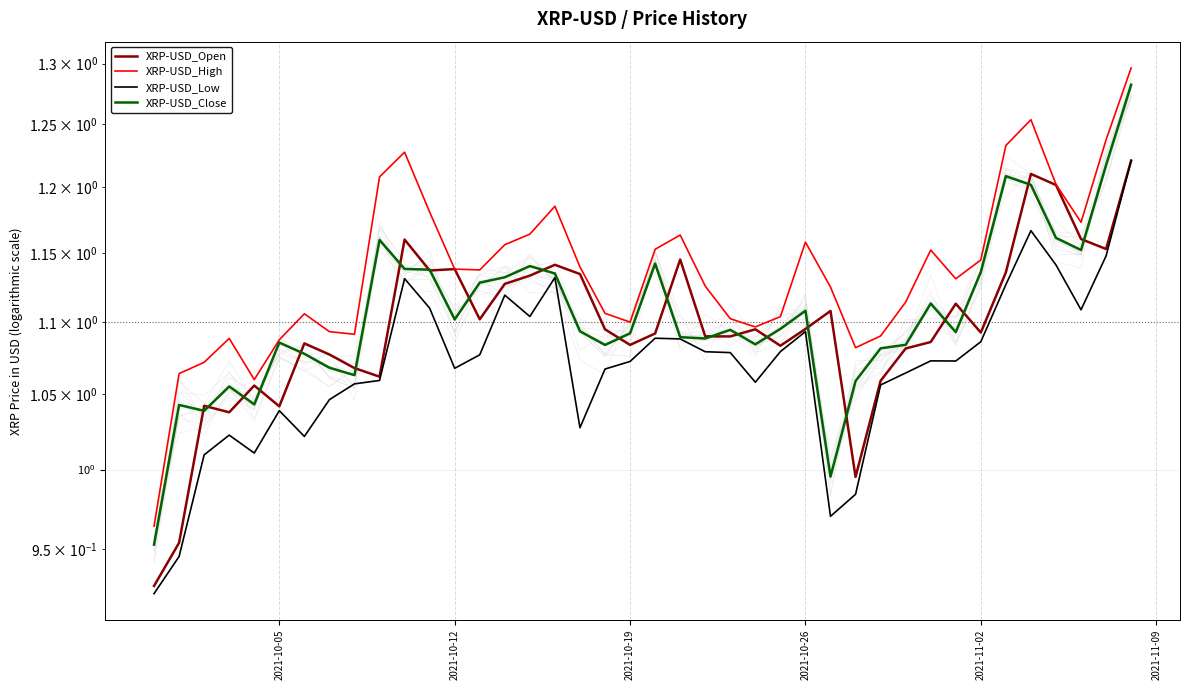

True or false: XRP-USD_Low has more than 2 points higher than both neighbors.

True